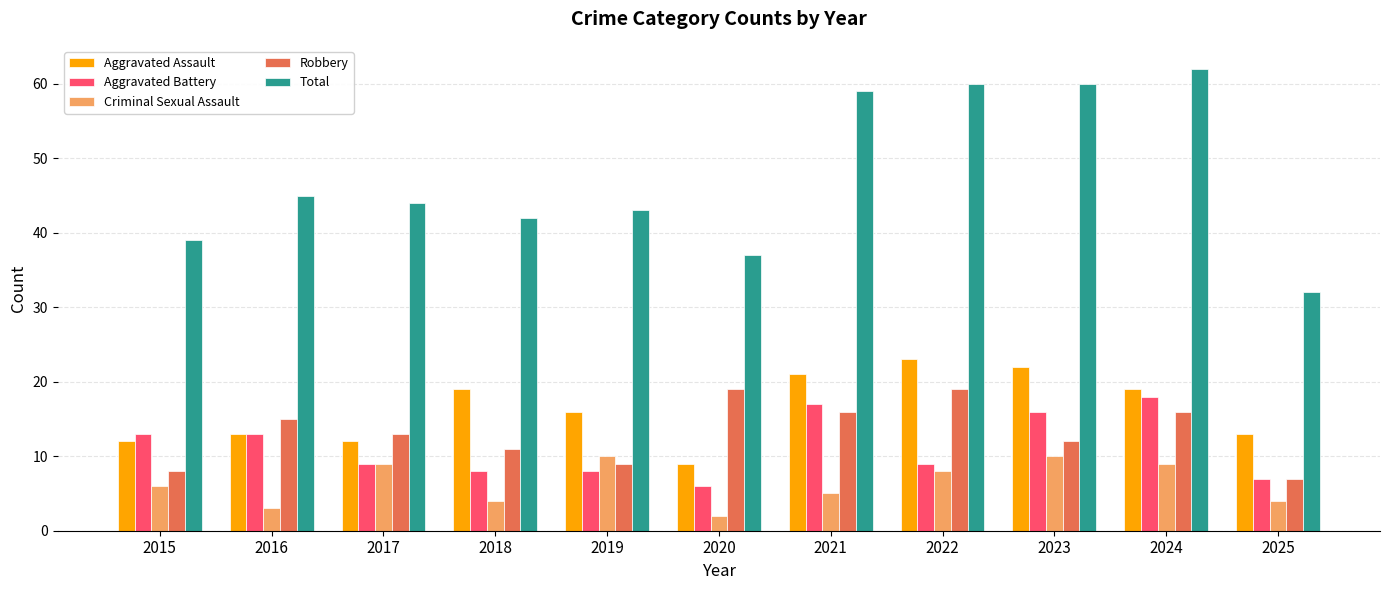

Reading left to right, extract all data points from this chart.

Aggravated Assault: 12	13	12	19	16	9	21	23	22	19	13
Aggravated Battery: 13	13	9	8	8	6	17	9	16	18	7
Criminal Sexual Assault: 6	3	9	4	10	2	5	8	10	9	4
Robbery: 8	15	13	11	9	19	16	19	12	16	7
Total: 39	45	44	42	43	37	59	60	60	62	32